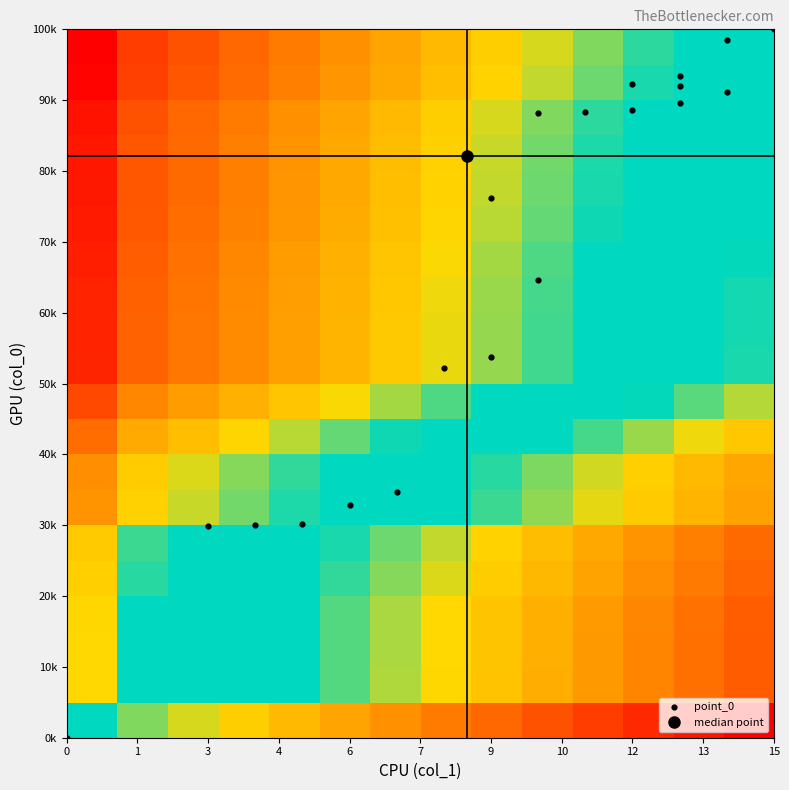

Reading left to right, list all the values displayed in this chart.

row_0: 0.5	0.4	0.4	0.3	0.3	0.3	0.2	0.2	0.2	0.1	0.1	0.1	0.0	0.0
row_1: 0.6	0.5	0.5	0.5	0.4	0.4	0.4	0.3	0.3	0.3	0.2	0.2	0.2	0.1
row_2: 0.6	0.5	0.5	0.5	0.4	0.4	0.4	0.3	0.3	0.3	0.2	0.2	0.2	0.1
row_3: 0.7	0.6	0.5	0.5	0.5	0.4	0.4	0.4	0.3	0.3	0.3	0.2	0.2	0.2
row_4: 0.7	0.6	0.5	0.5	0.5	0.4	0.4	0.4	0.3	0.3	0.3	0.2	0.2	0.2
row_5: 0.7	0.6	0.5	0.5	0.5	0.4	0.4	0.4	0.3	0.3	0.3	0.2	0.2	0.2
row_6: 0.8	0.7	0.6	0.6	0.6	0.5	0.5	0.5	0.4	0.4	0.4	0.3	0.3	0.3
row_7: 0.8	0.7	0.6	0.6	0.6	0.5	0.5	0.5	0.4	0.4	0.4	0.3	0.3	0.3
row_8: 0.8	0.7	0.7	0.7	0.6	0.6	0.6	0.5	0.5	0.5	0.4	0.4	0.4	0.3
row_9: 0.9	0.8	0.7	0.7	0.7	0.6	0.6	0.6	0.5	0.5	0.5	0.4	0.4	0.4
row_10: 0.9	0.8	0.8	0.8	0.7	0.7	0.7	0.6	0.6	0.6	0.5	0.5	0.5	0.4
row_11: 0.9	0.8	0.8	0.8	0.7	0.7	0.7	0.6	0.6	0.6	0.5	0.5	0.5	0.4
row_12: 0.9	0.8	0.8	0.8	0.7	0.7	0.7	0.6	0.6	0.6	0.5	0.5	0.5	0.4
row_13: 0.9	0.8	0.8	0.8	0.7	0.7	0.7	0.6	0.6	0.6	0.5	0.5	0.5	0.4
row_14: 1.0	0.9	0.8	0.8	0.8	0.7	0.7	0.7	0.6	0.6	0.6	0.5	0.5	0.5
row_15: 1.0	0.9	0.8	0.8	0.8	0.7	0.7	0.7	0.6	0.6	0.6	0.5	0.5	0.5
row_16: 1.0	0.9	0.8	0.8	0.8	0.7	0.7	0.7	0.6	0.6	0.6	0.5	0.5	0.5
row_17: 1.0	0.9	0.8	0.8	0.8	0.7	0.7	0.7	0.6	0.6	0.6	0.5	0.5	0.5
row_18: 1.0	0.9	0.9	0.8	0.8	0.8	0.7	0.7	0.7	0.6	0.6	0.6	0.5	0.5
row_19: 1.0	0.9	0.9	0.8	0.8	0.8	0.7	0.7	0.7	0.6	0.6	0.6	0.5	0.5